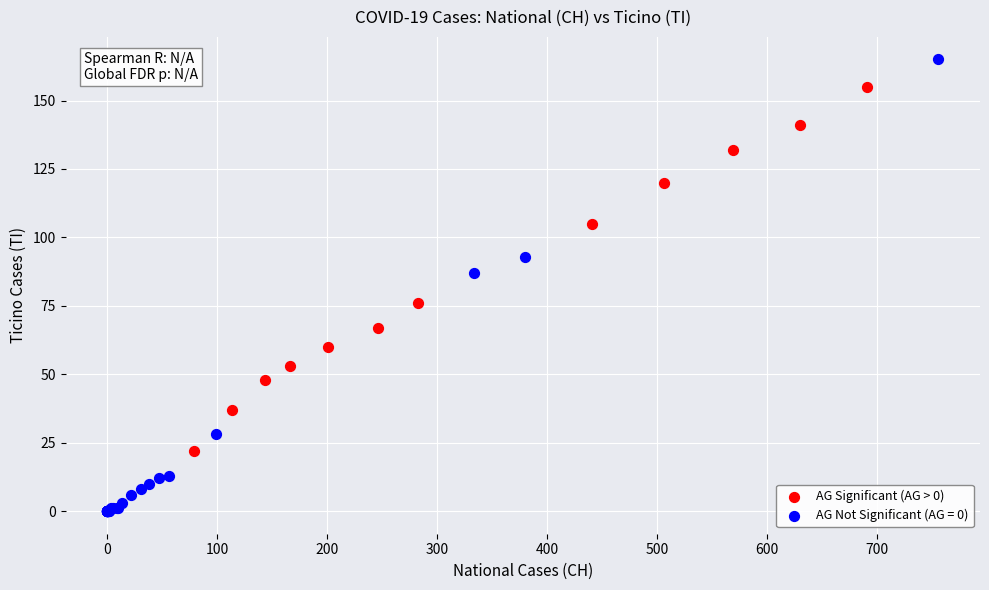

Which series has the widest spread of Y values?

AG Not Significant (AG = 0)